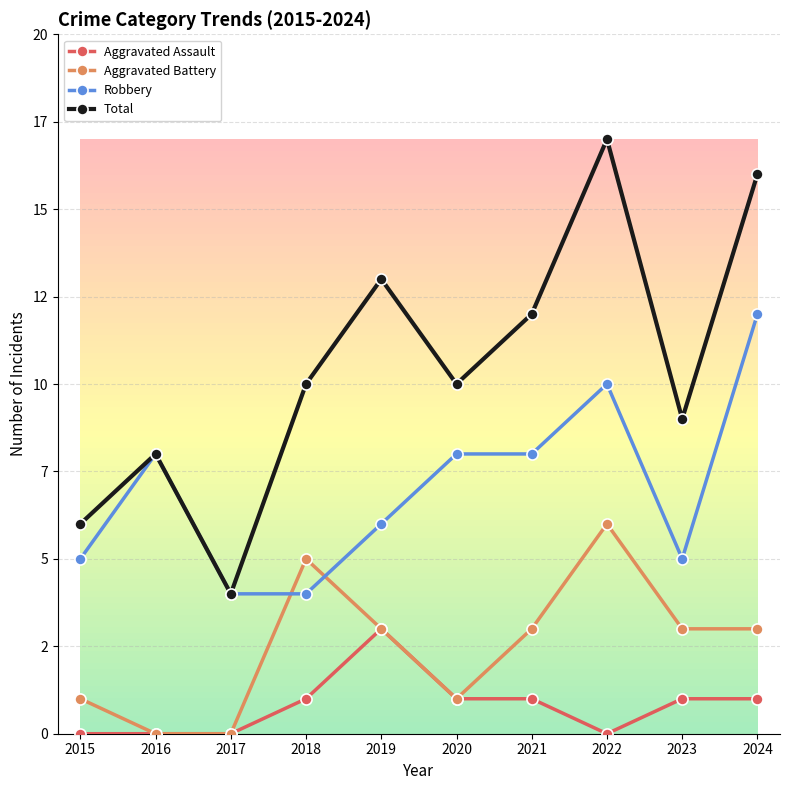

Between 2019 and 2023, which series saw the biggest shift?

Total